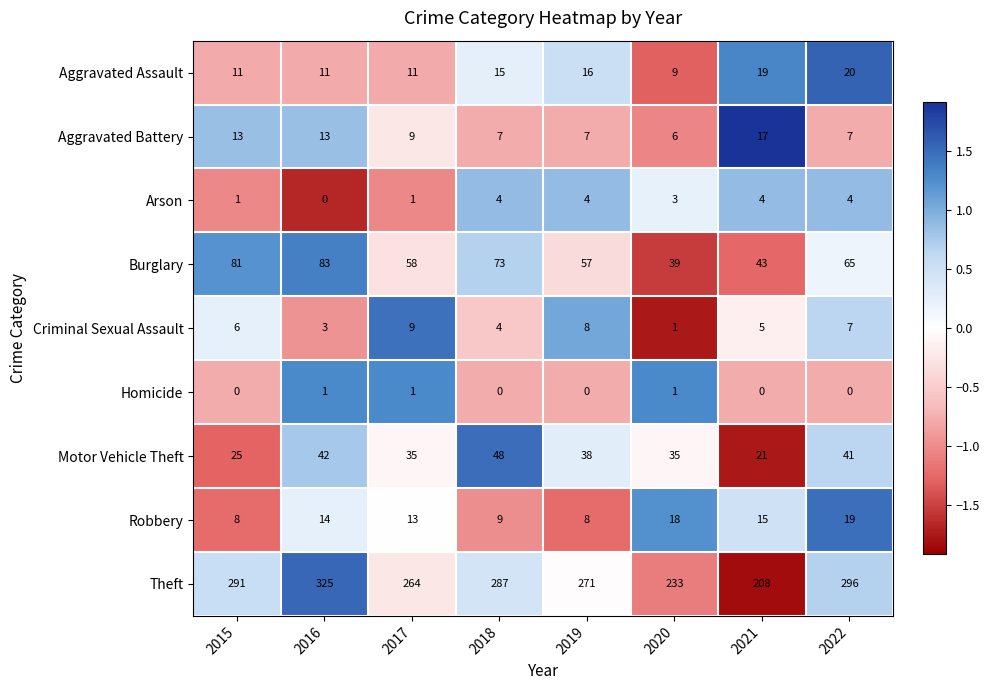

Rank the series by their maximum value, from lowest to highest.

Homicide, Arson, Criminal Sexual Assault, Aggravated Battery, Robbery, Aggravated Assault, Motor Vehicle Theft, Burglary, Theft